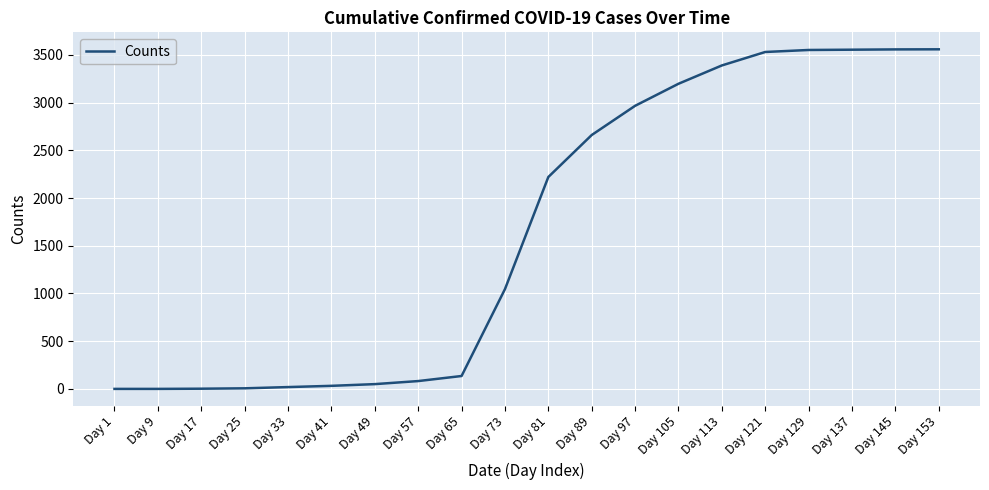

The value at Day 113 is 3389. True or false?

True